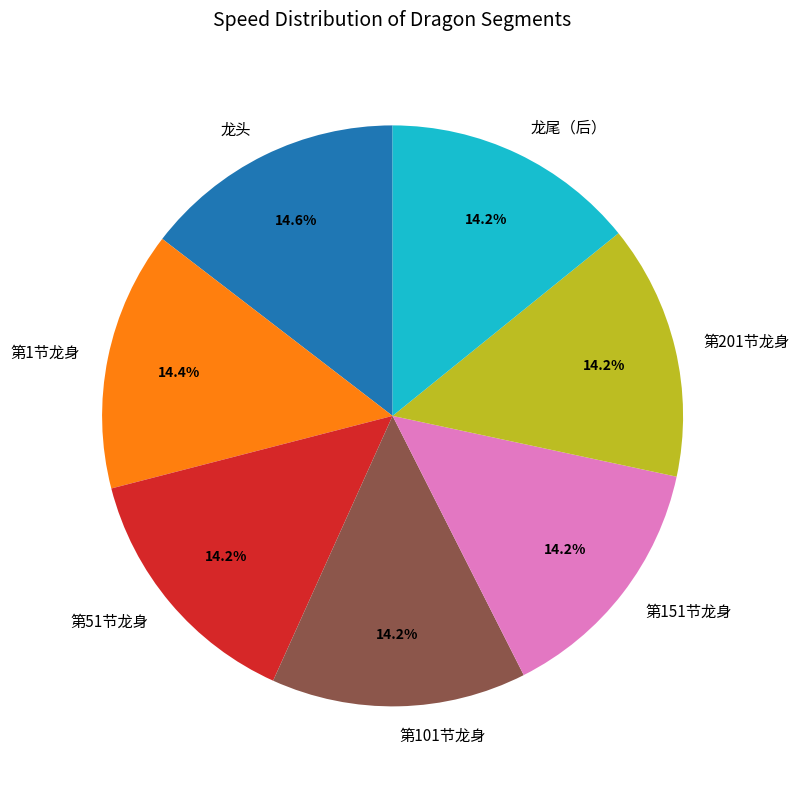

The 第151节龙身 slice represents 25% of the pie. True or false?

False